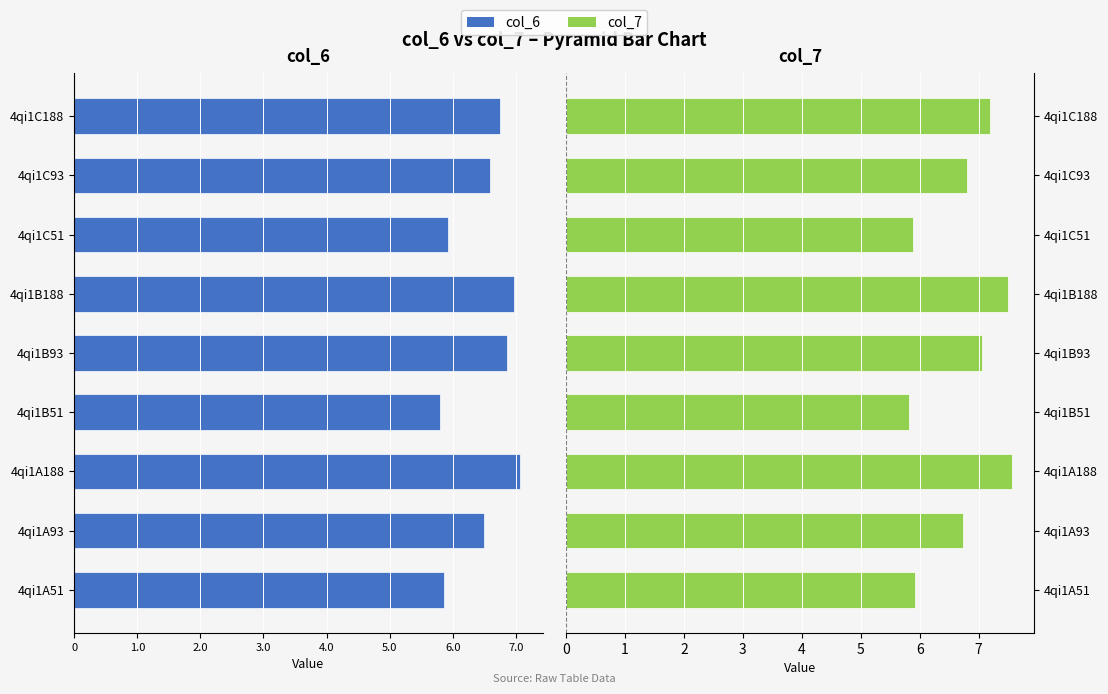

True or false: col_6 has a value of -2.0 at 4qi1C93.

False